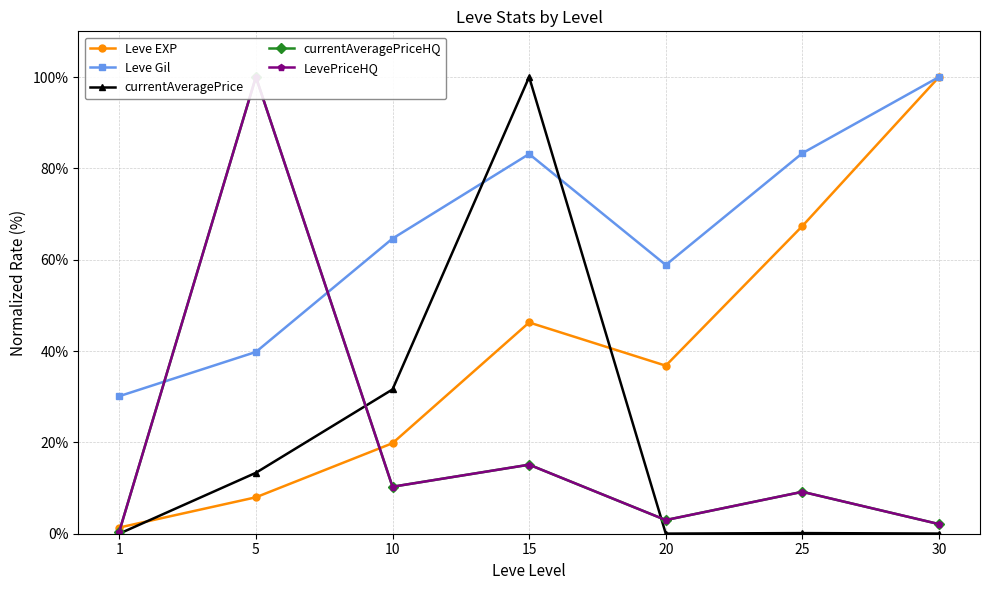

True or false: currentAveragePriceHQ and LevePriceHQ cross at least once.

False